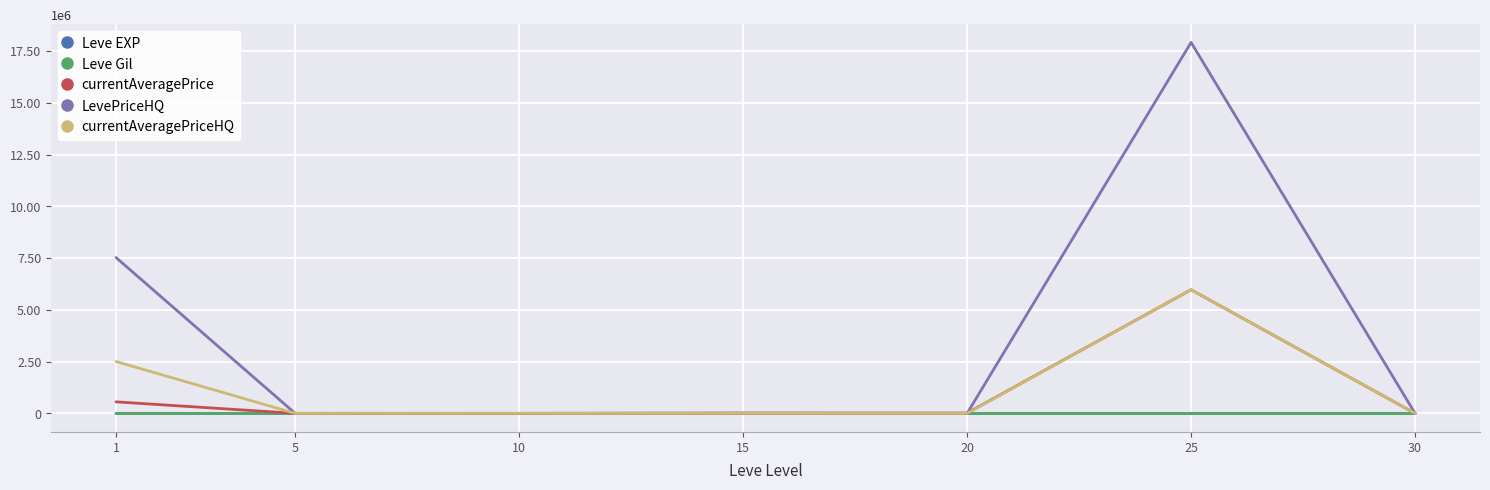

Is this an area chart (filled region under the line)?

No